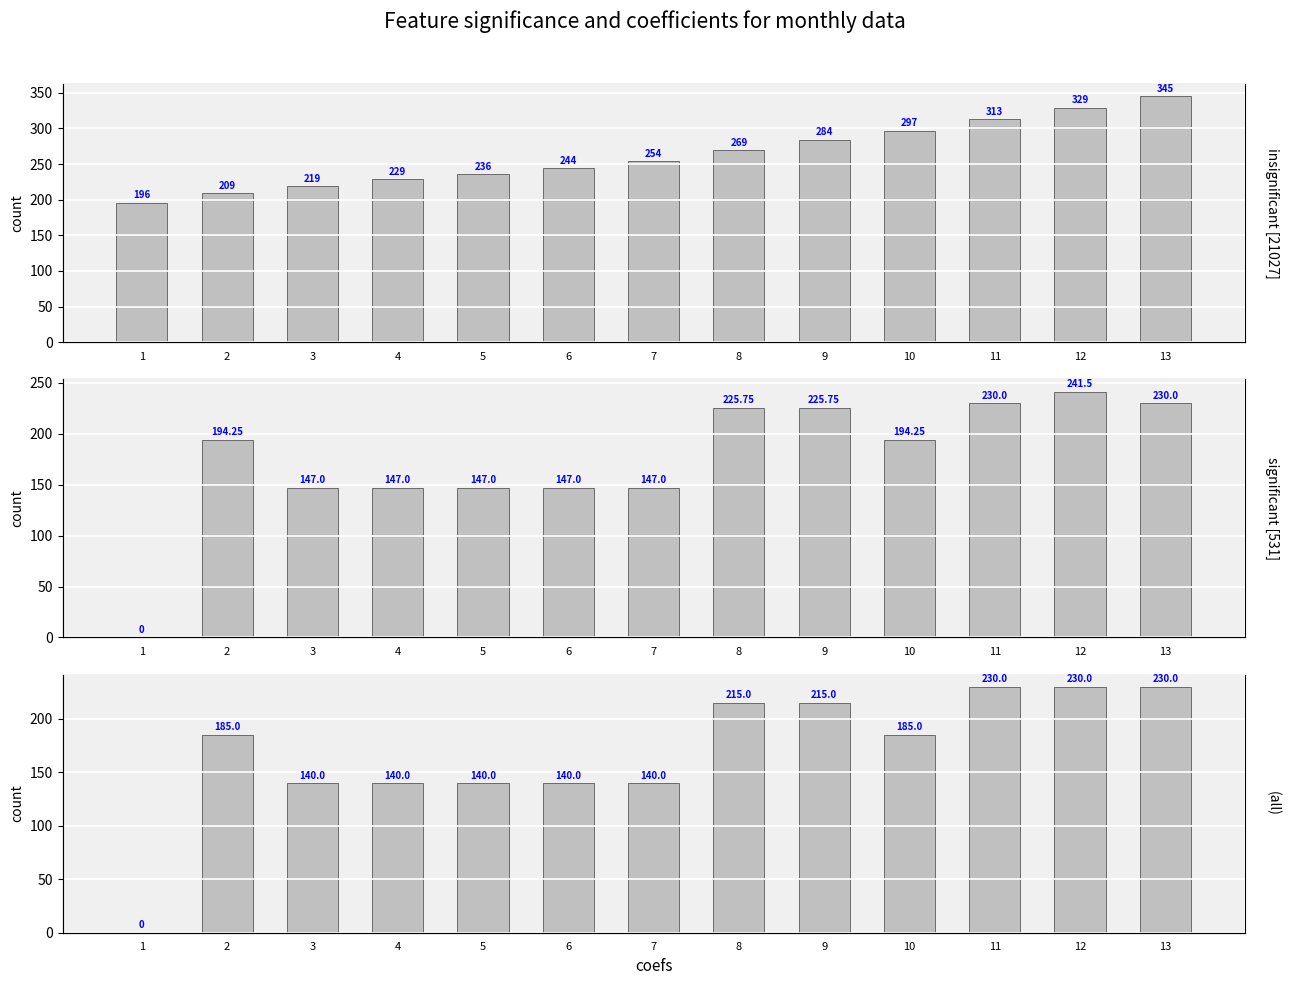

How many categories are shown in the chart?

13